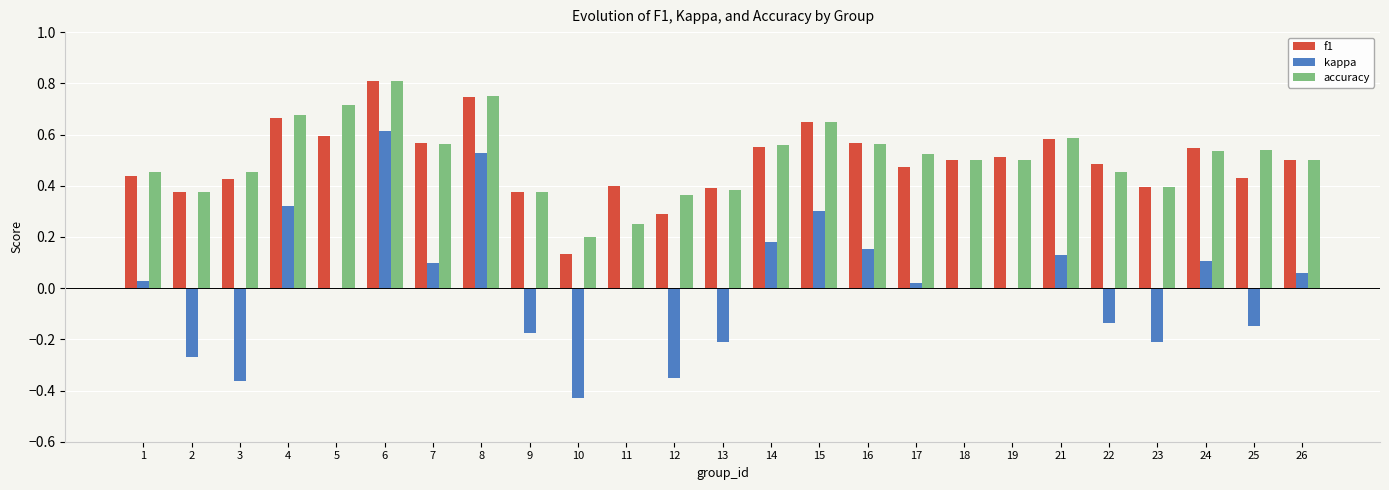

Which label corresponds to the largest value in the chart?

6